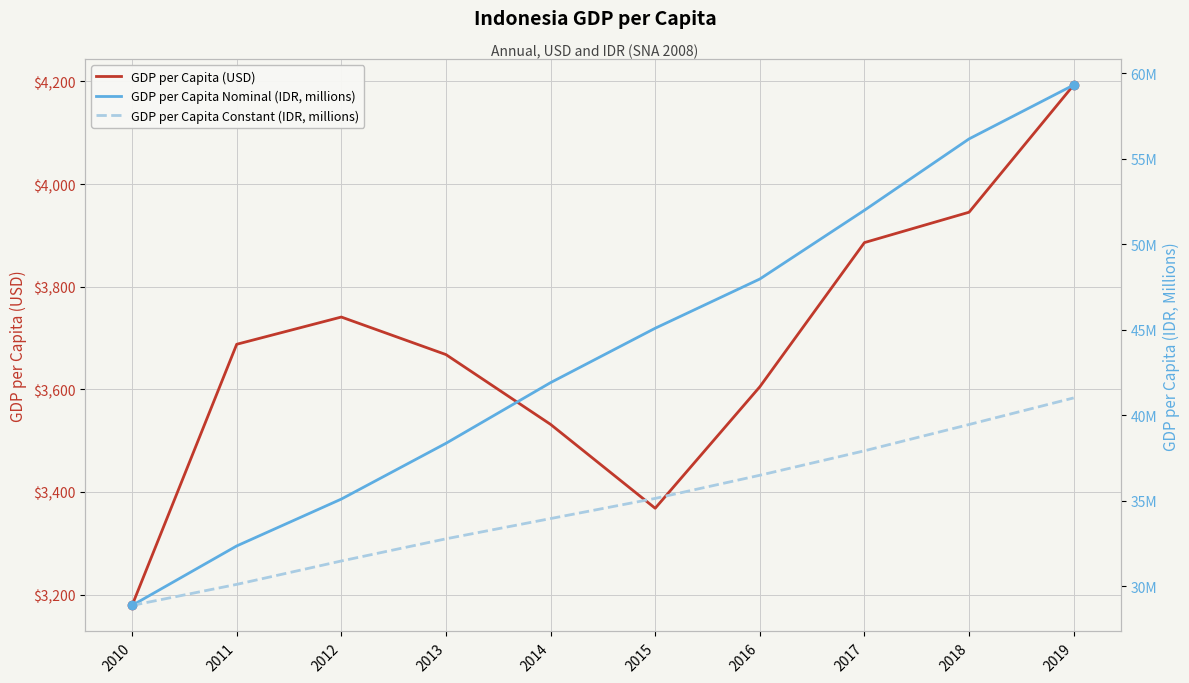

True or false: GDP per Capita (USD) and GDP per Capita Constant (IDR, millions) cross at least once.

False